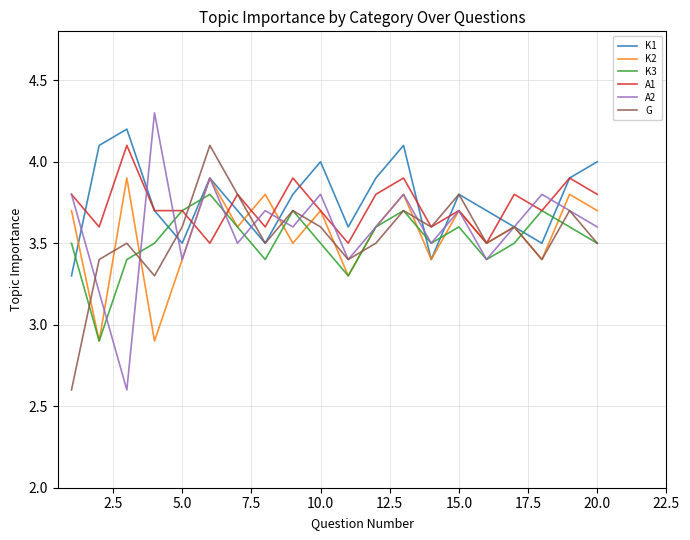

Which series ends up on top after the final intersection of A2 and K3?

A2